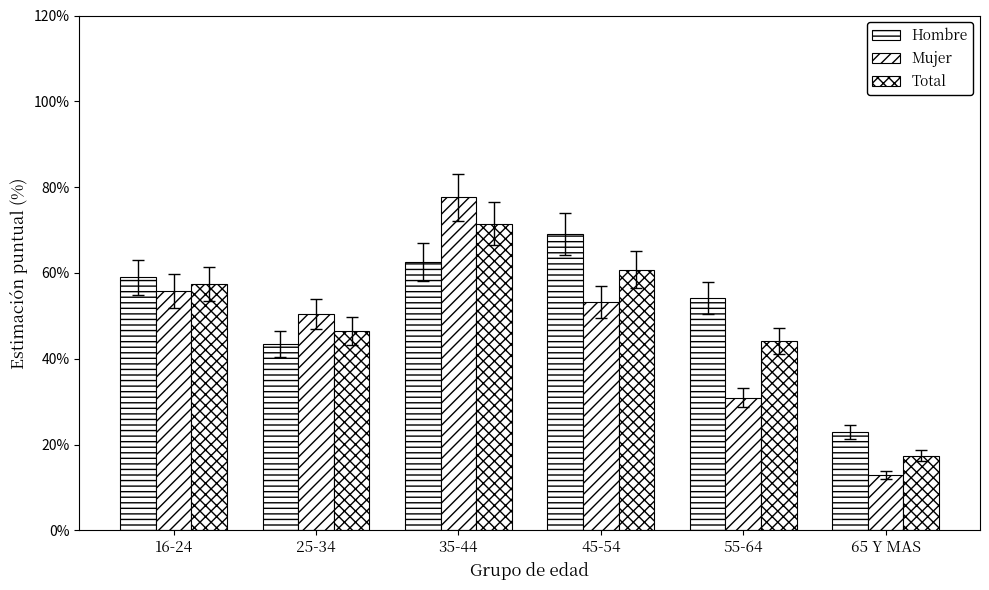

What is the smallest value displayed?

13.0